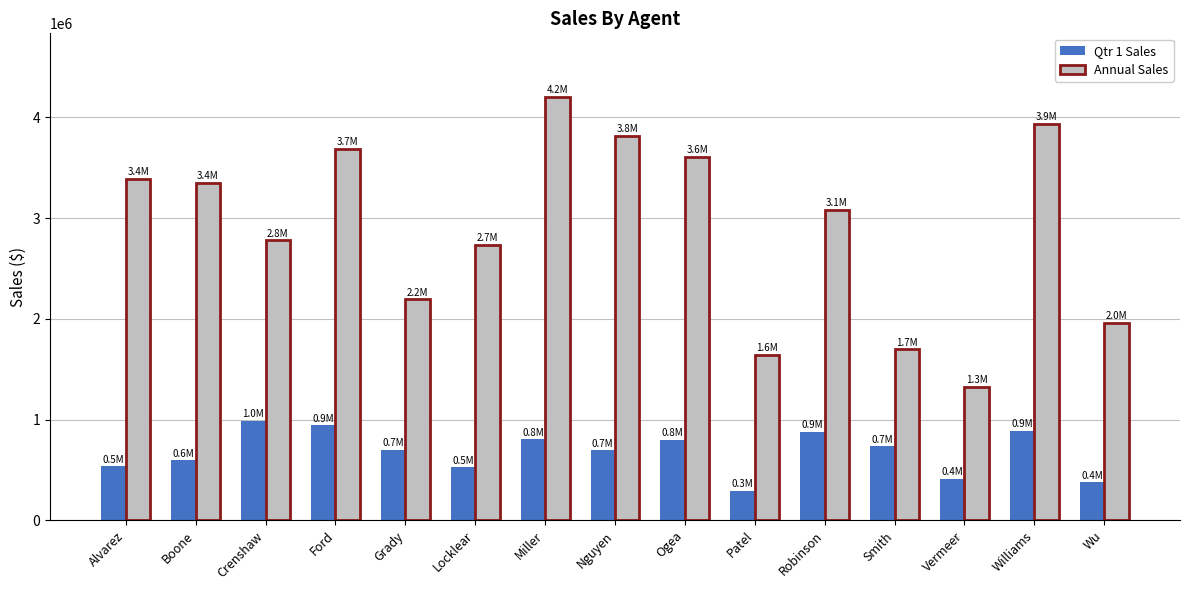

True or false: Qtr 1 Sales has a value of 535702 at Alvarez.

True